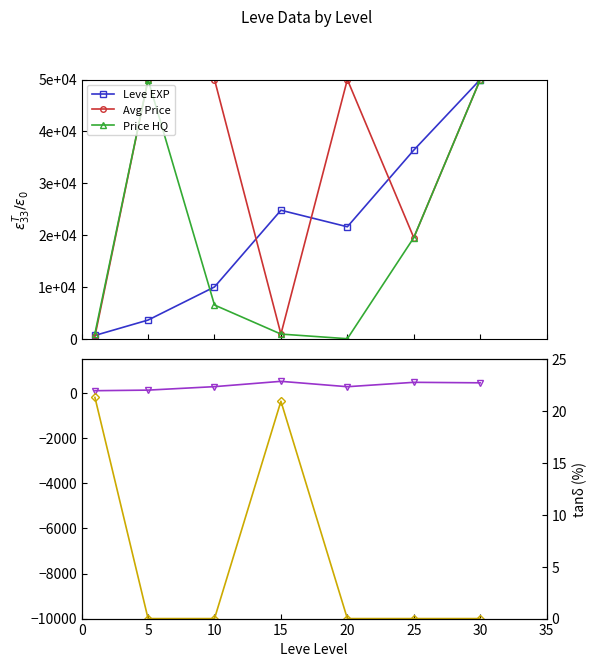

The value of Leve EXP at 0 is 630.0. True or false?

True